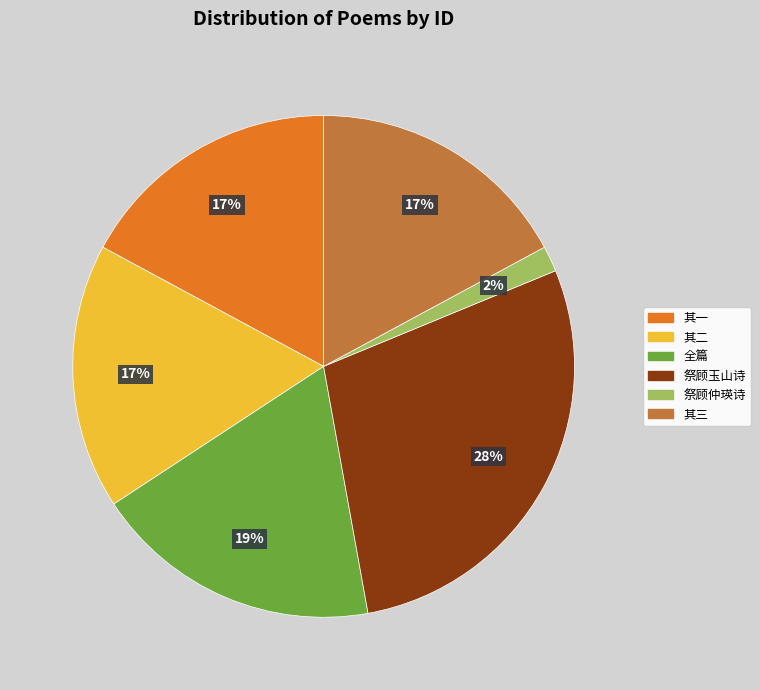

Is there a majority slice in this chart?

No